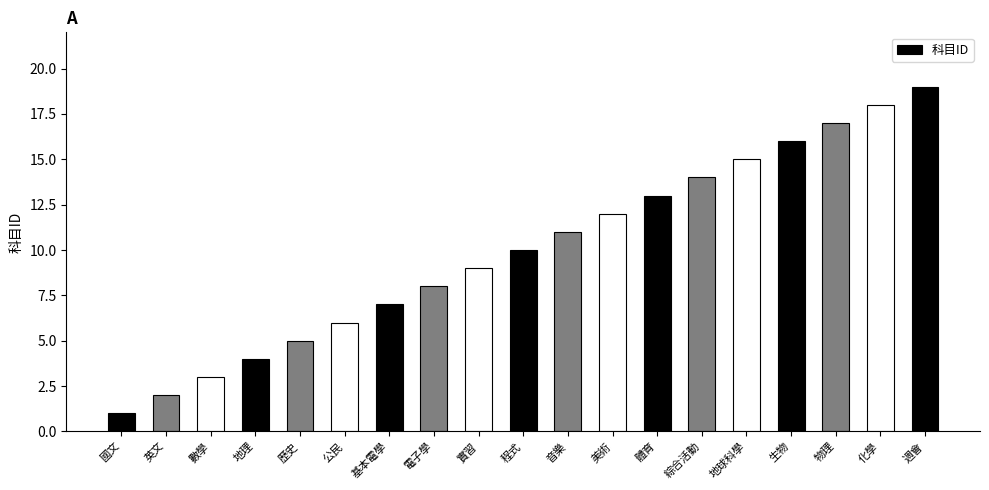

List the labels in order of value, smallest first.

國文, 英文, 數學, 地理, 歷史, 公民, 基本電學, 電子學, 實習, 程式, 音樂, 美術, 體育, 綜合活動, 地球科學, 生物, 物理, 化學, 週會